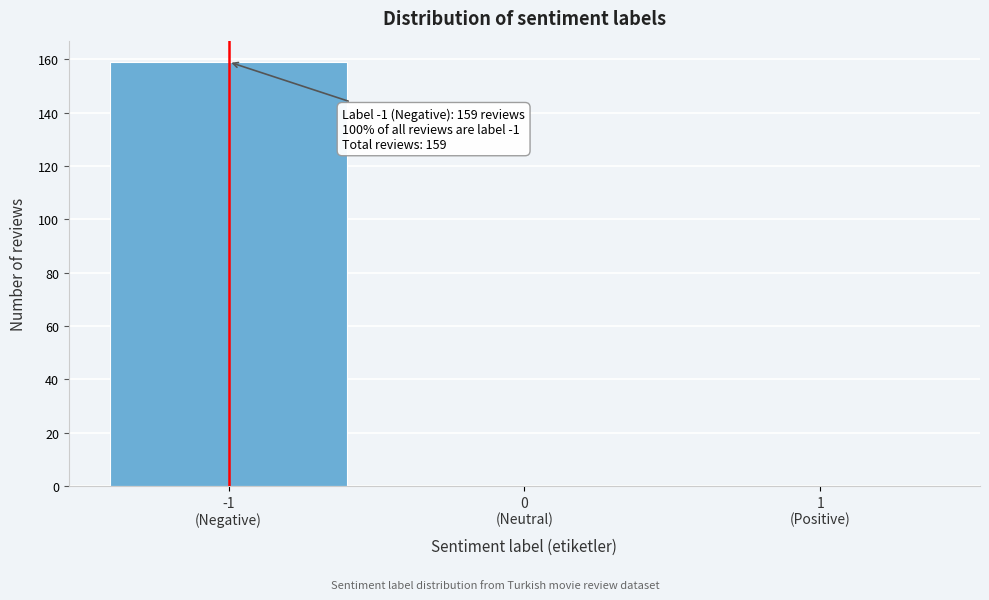

What is the sum of all values?

159